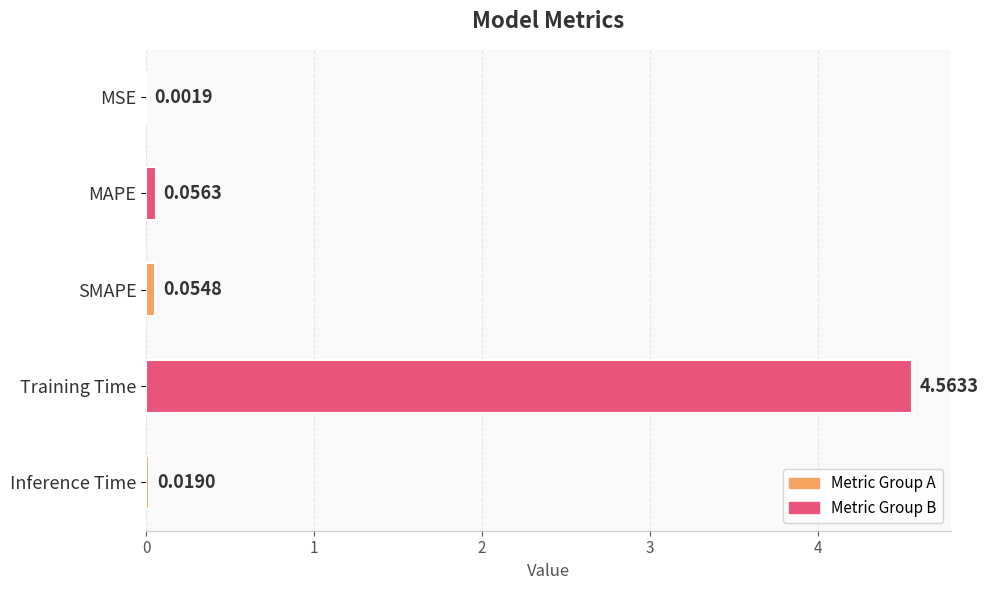

What is the average value?

0.9